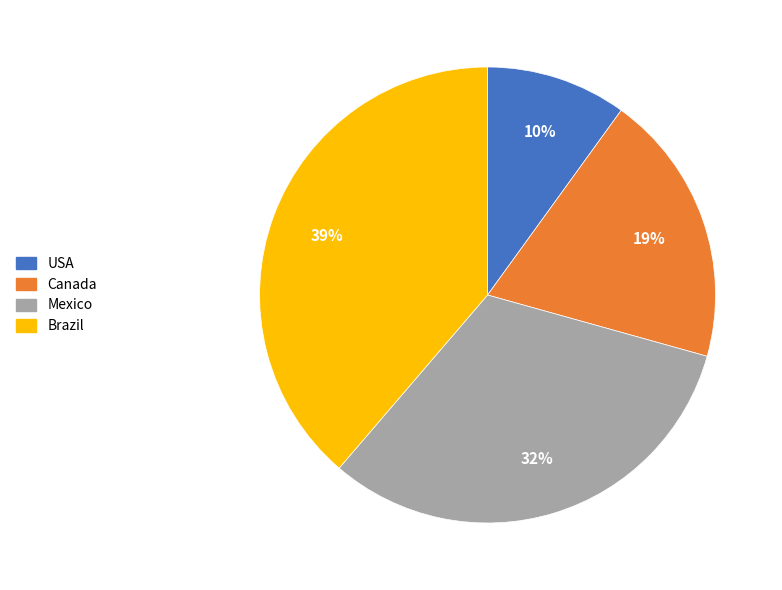

Is there a majority slice in this chart?

No